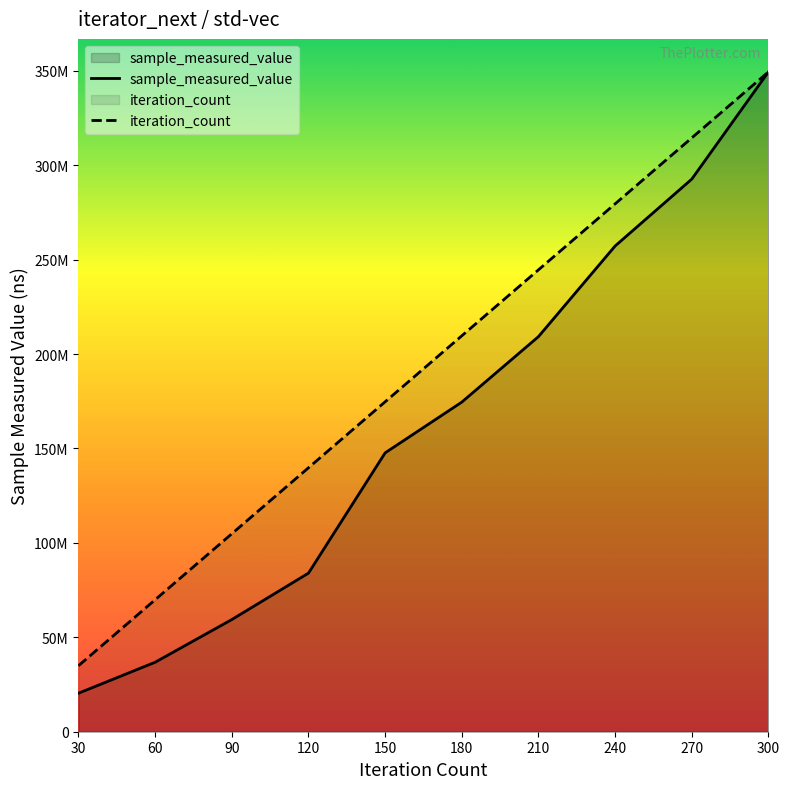

What is the sum of all iteration_count values?

1921891576.0